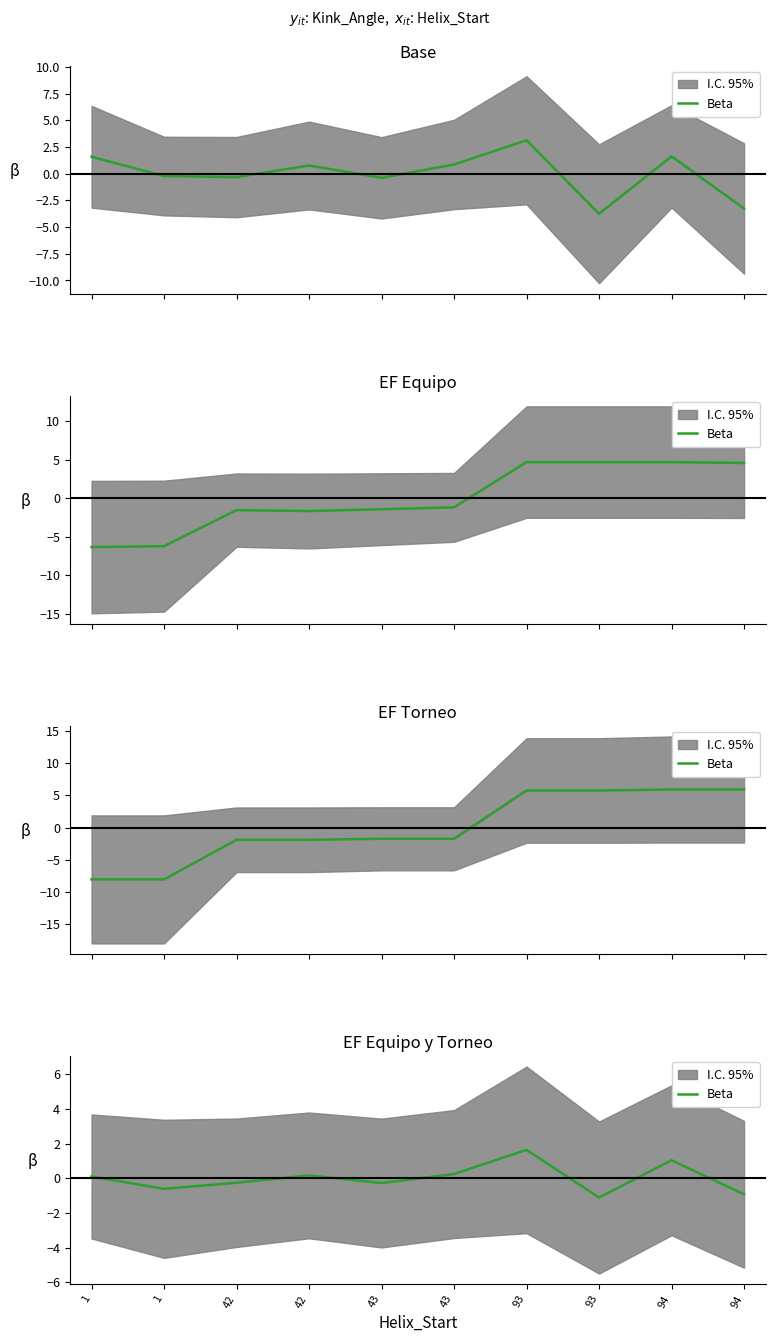

How many points are higher than both their immediate neighbors (excluding endpoints)?

3